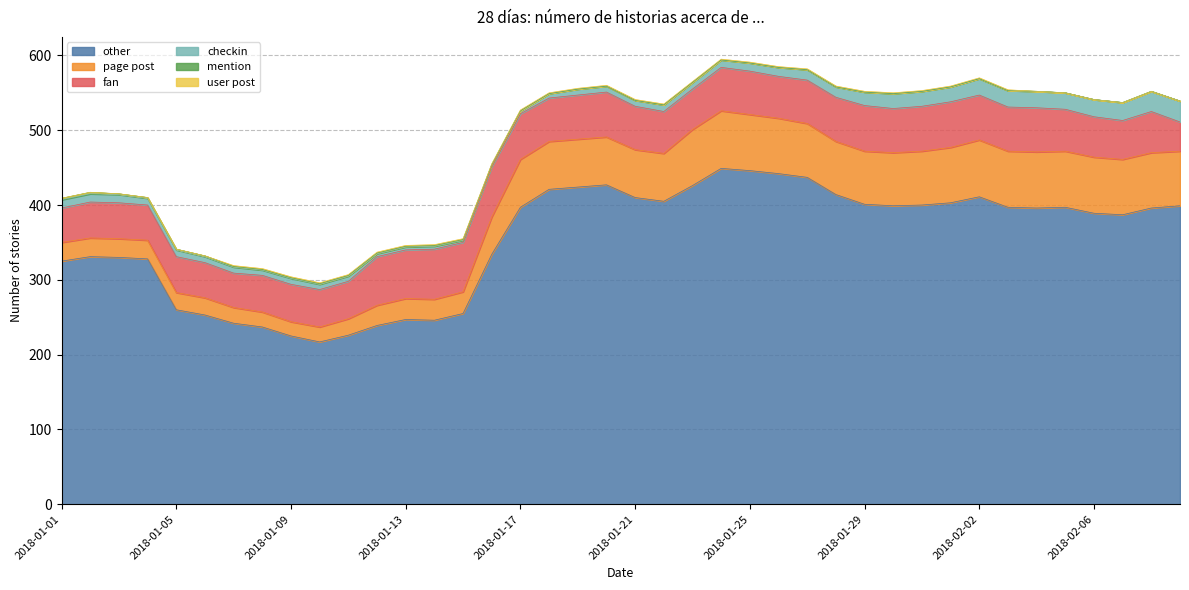

At which category does checkin reach its first local valley?

2018-01-08